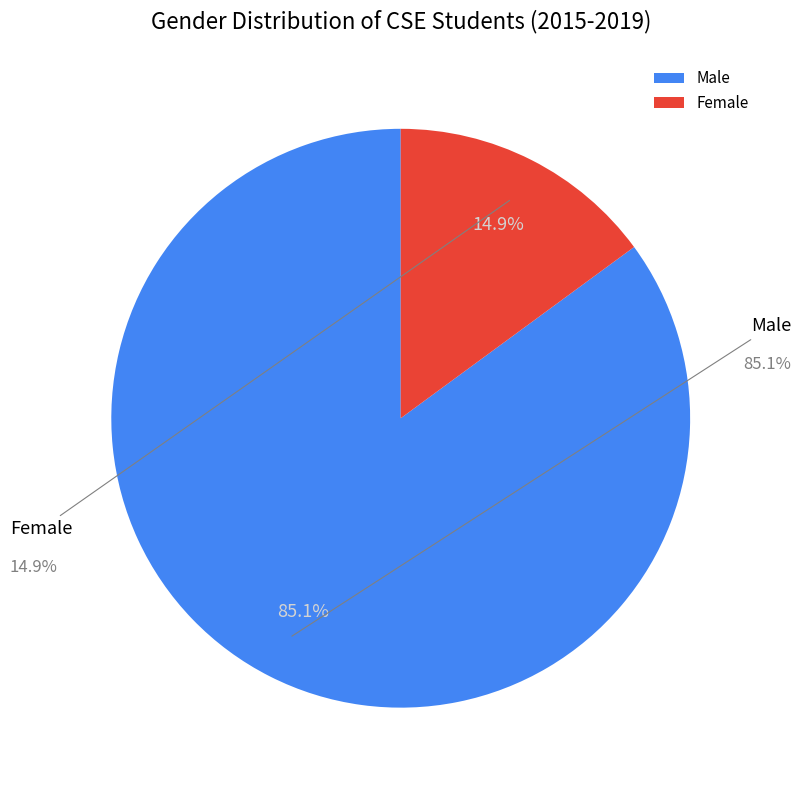

How many slices are in this pie chart?

2